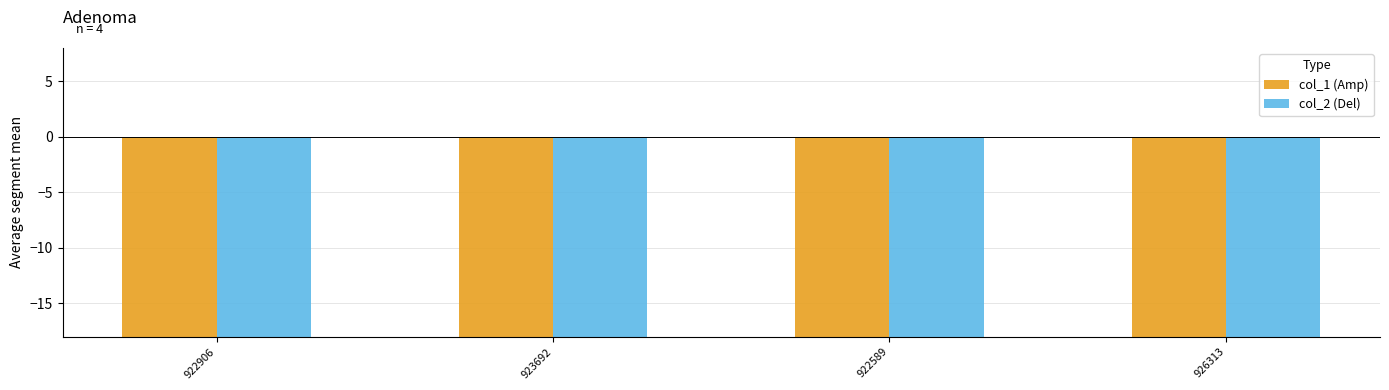

At which category is the sum across all series the highest?

922906